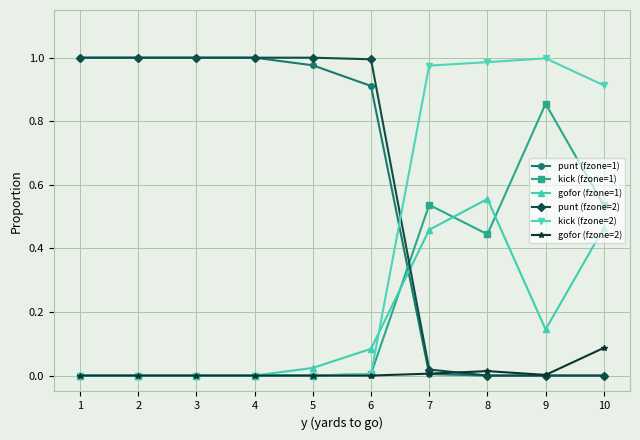

After their last crossing, which series has the higher values: punt (fzone=1) or gofor (fzone=1)?

gofor (fzone=1)